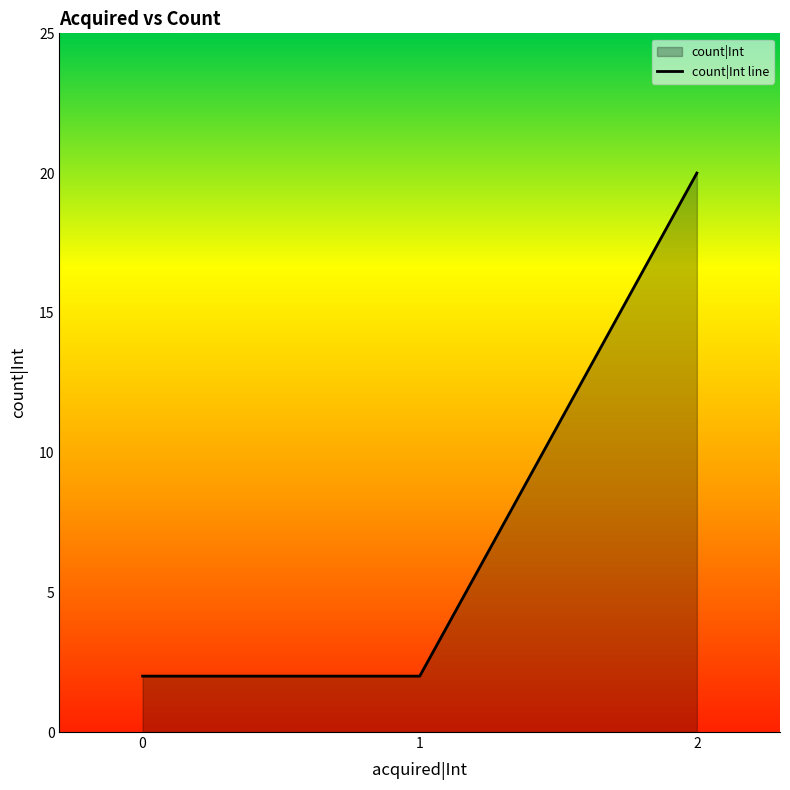

What is the average value?

8